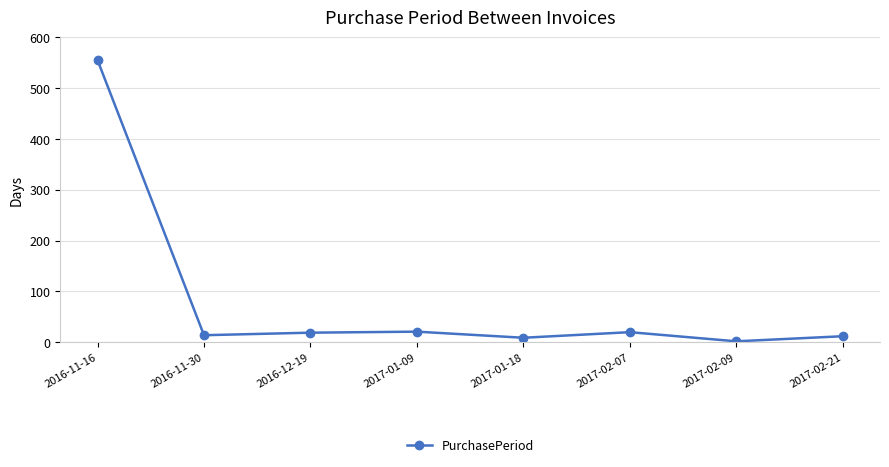

Is it true that the value at 2016-11-30 is 14?

True